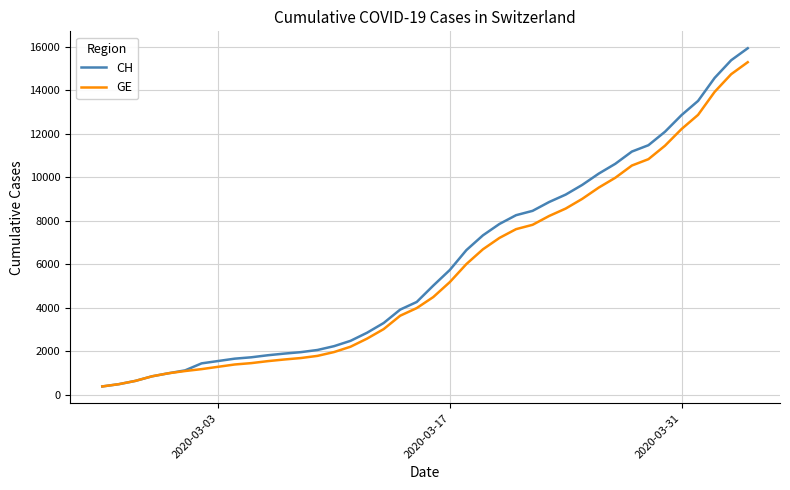

What is the maximum value for GE?

15284